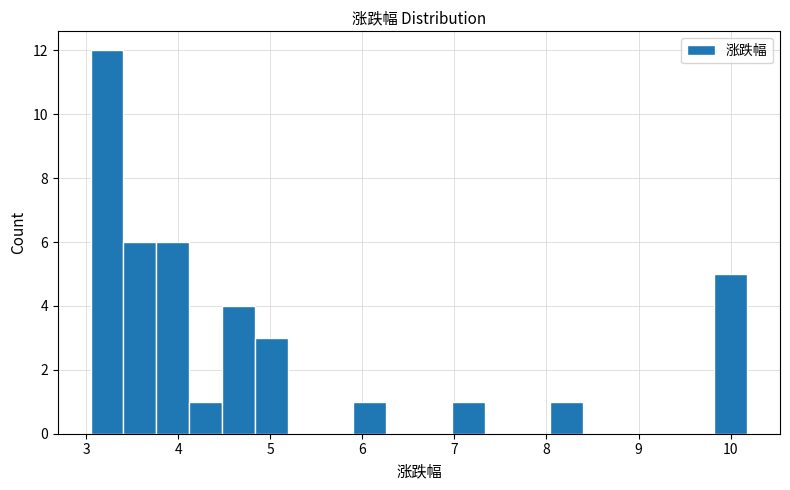

Around what value on the x-axis is the tallest bar? Give the approximate position of its centre, as read against the axis.

3.2